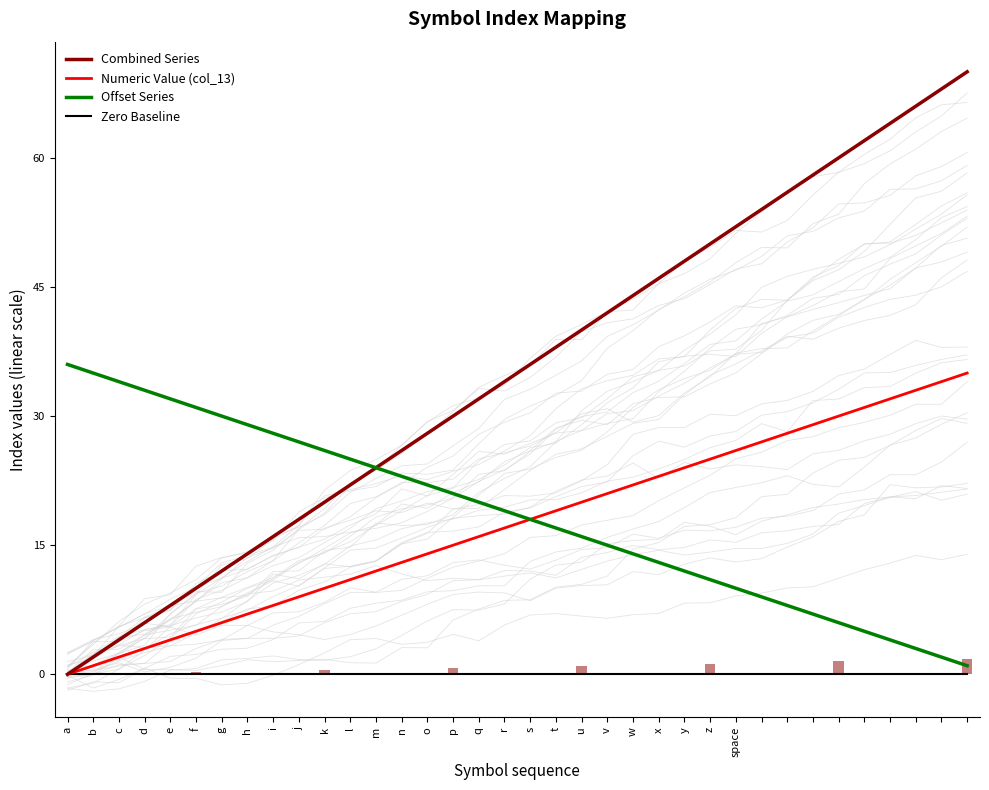

What is the difference between the maximum and minimum values in the Combined Series series?

70